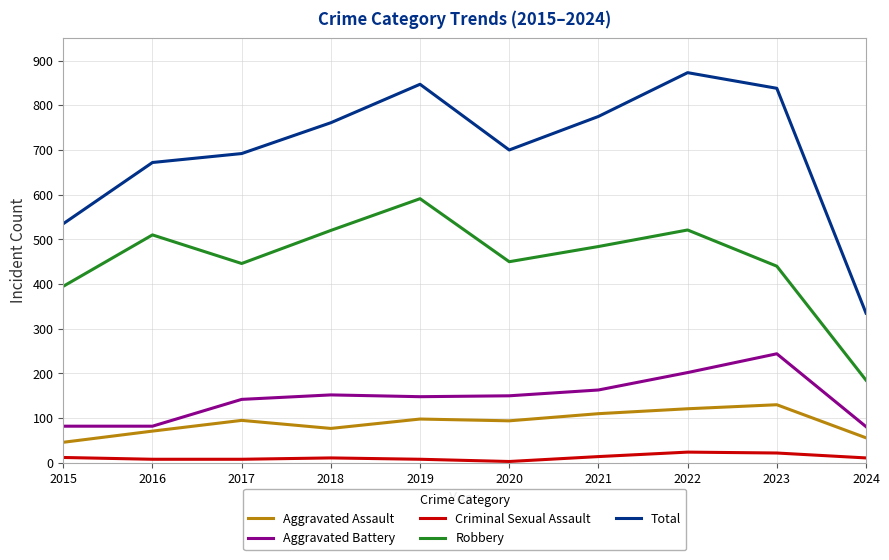

True or false: Aggravated Battery and Robbery cross at least once.

False